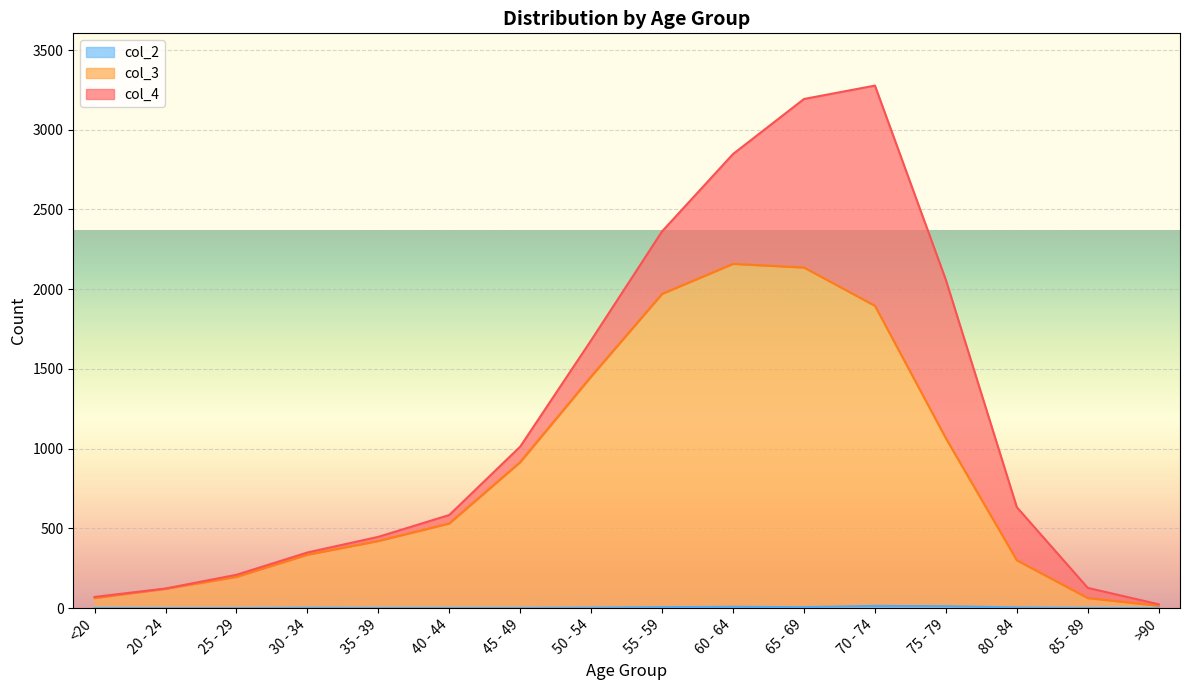

What is the spread (max minus min) of values at 70 - 74?

1882